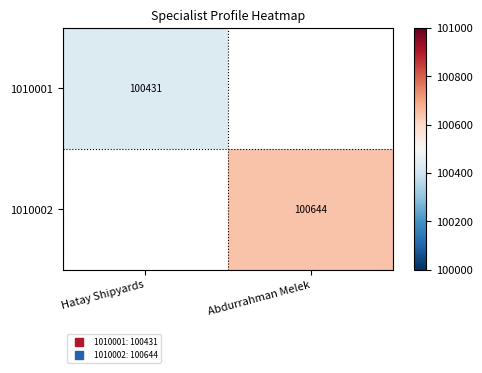

What is the total value across all series at Hatay Shipyards?

100431